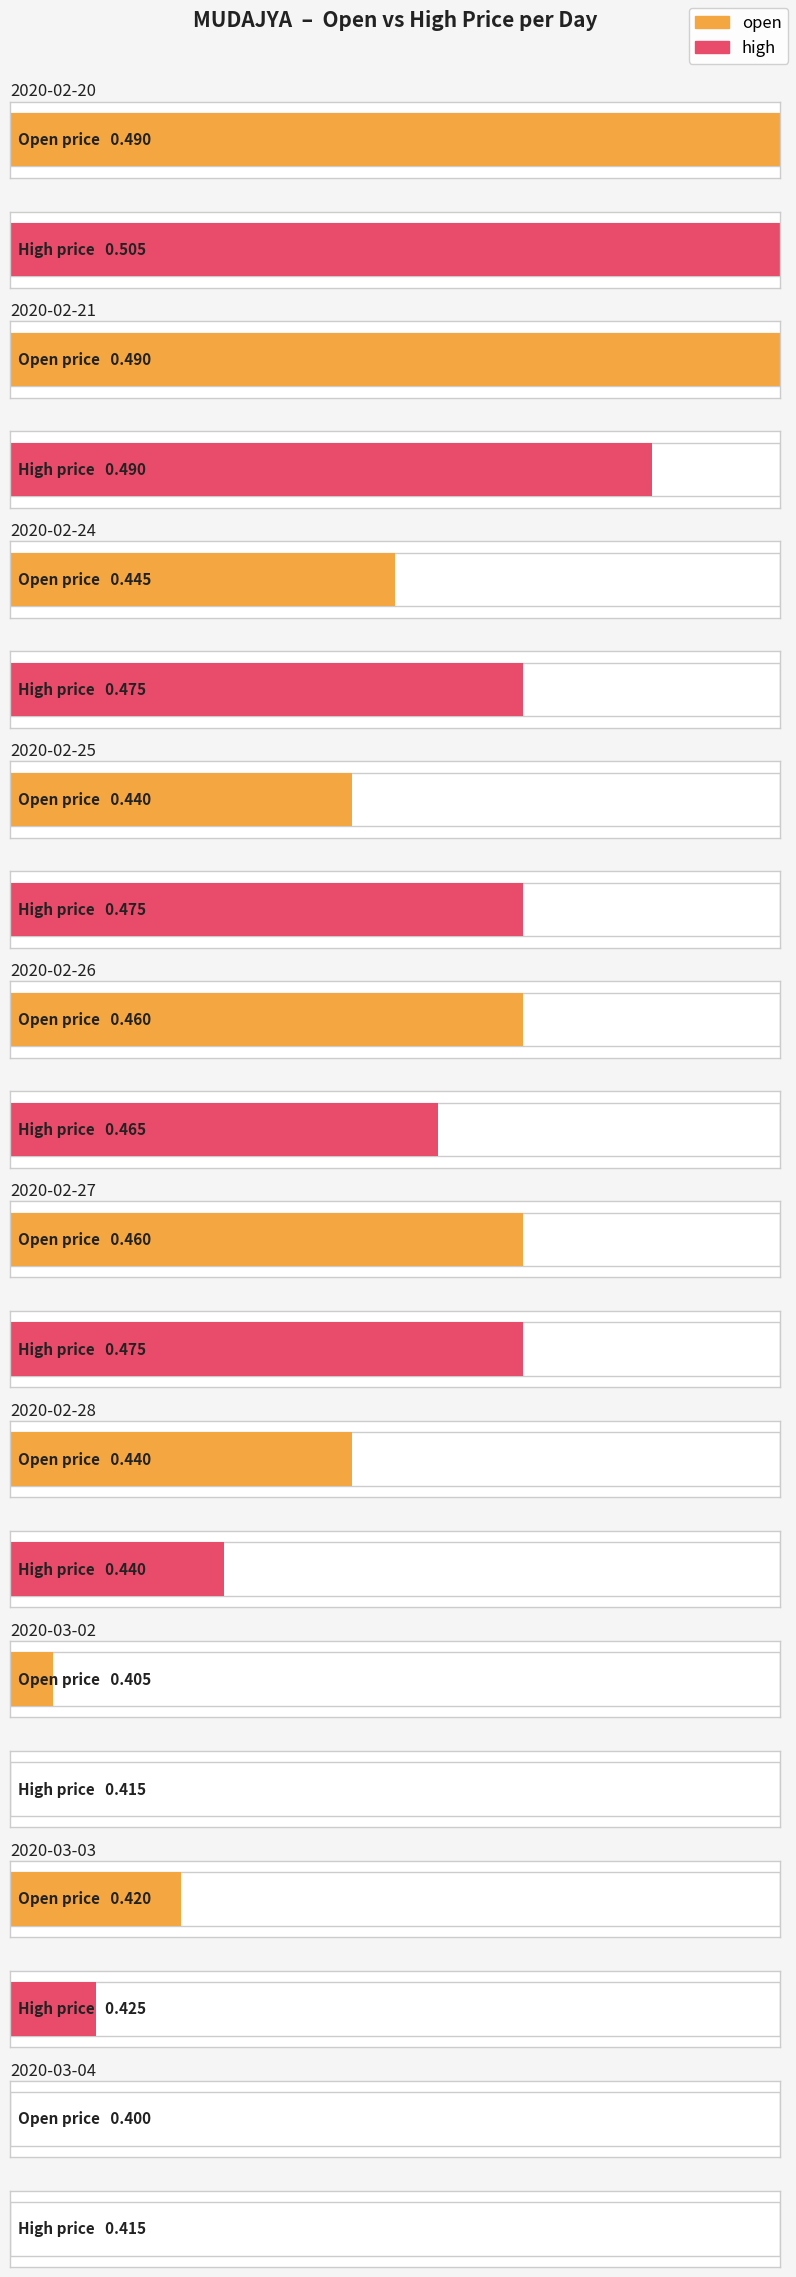

What is the label of the 6th bar from the right?

2020-02-26